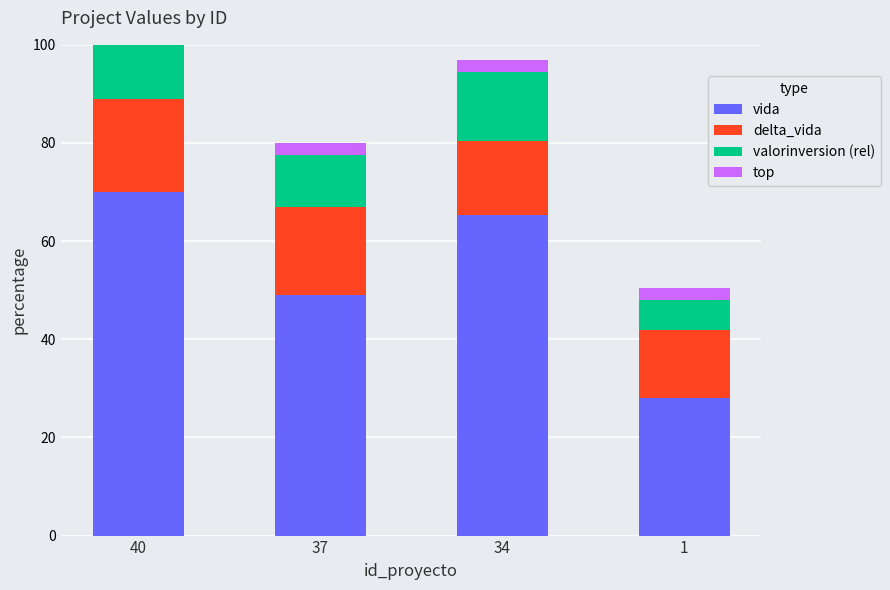

What is the value of the delta_vida bar at the 4th from the left?

13.9